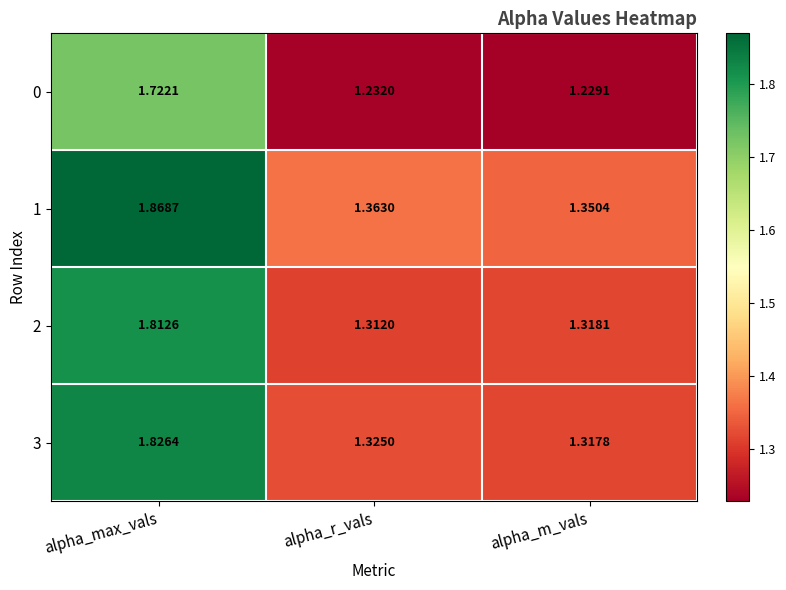

Where is 2 nearest to the value 1?

alpha_r_vals